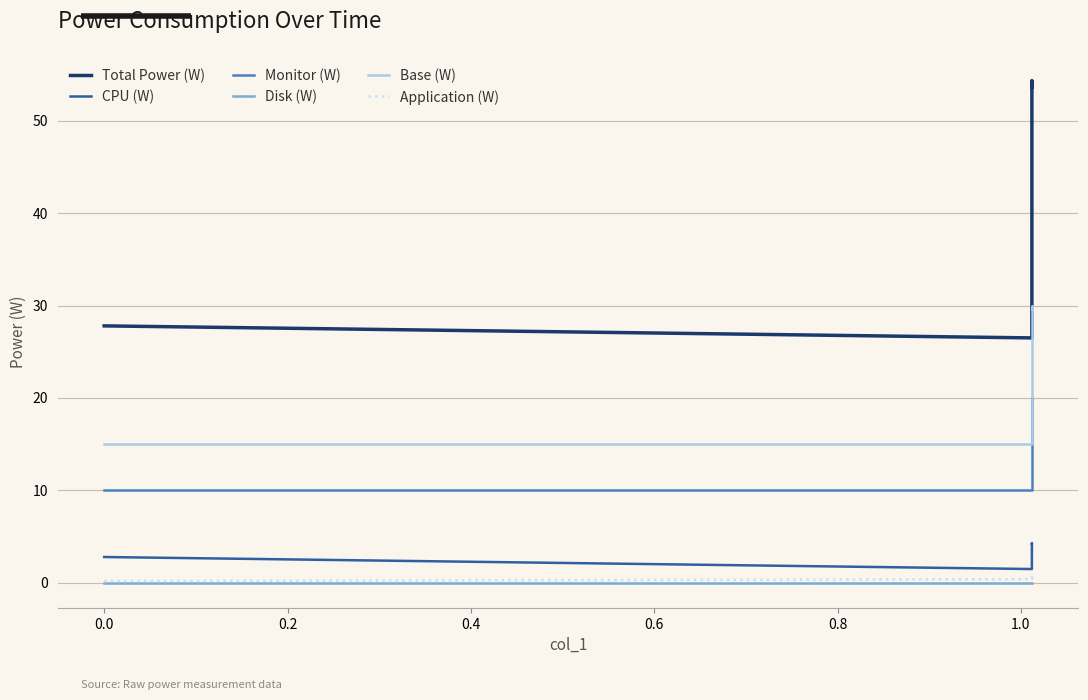

Is it true that Application (W) equals 0.6 at 0.4?

True